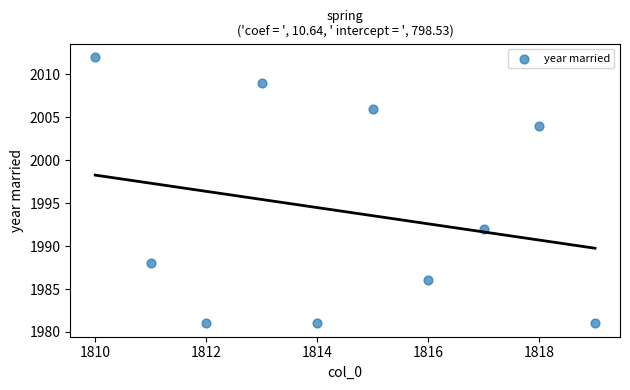

What is the average Y value?

1994